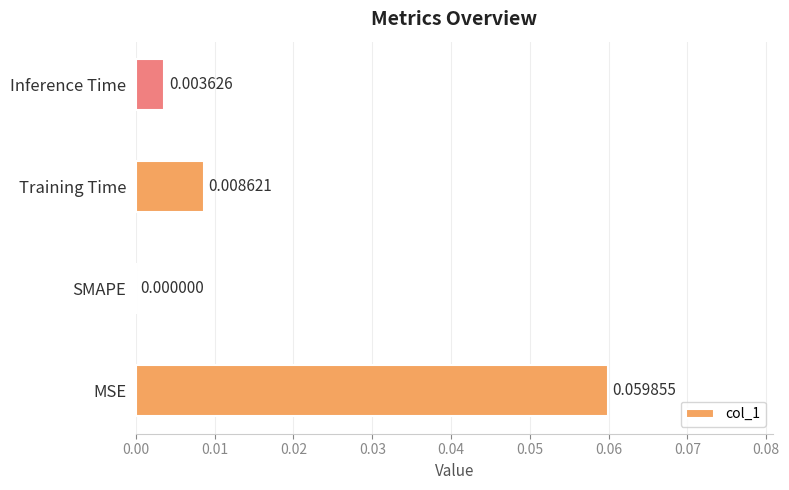

At which category does the chart reach its peak across all series?

MSE